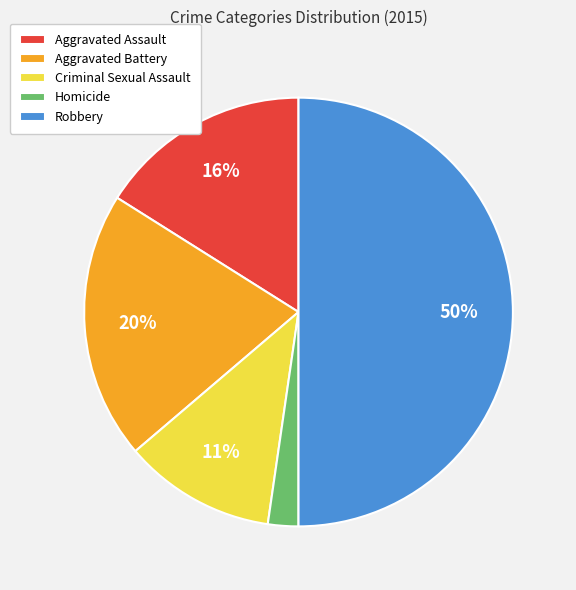

Which category has the smallest portion of the pie?

Homicide